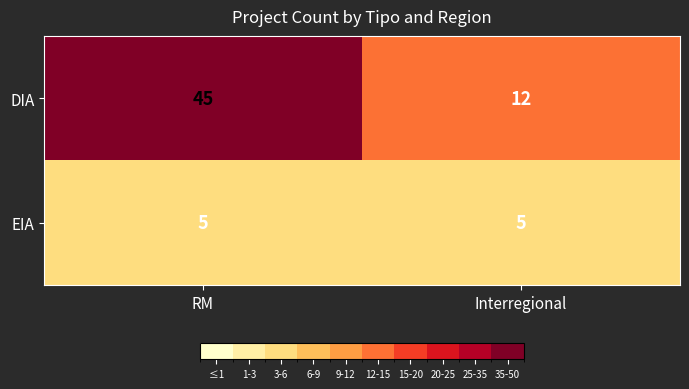

What is the sum of all EIA values?

10